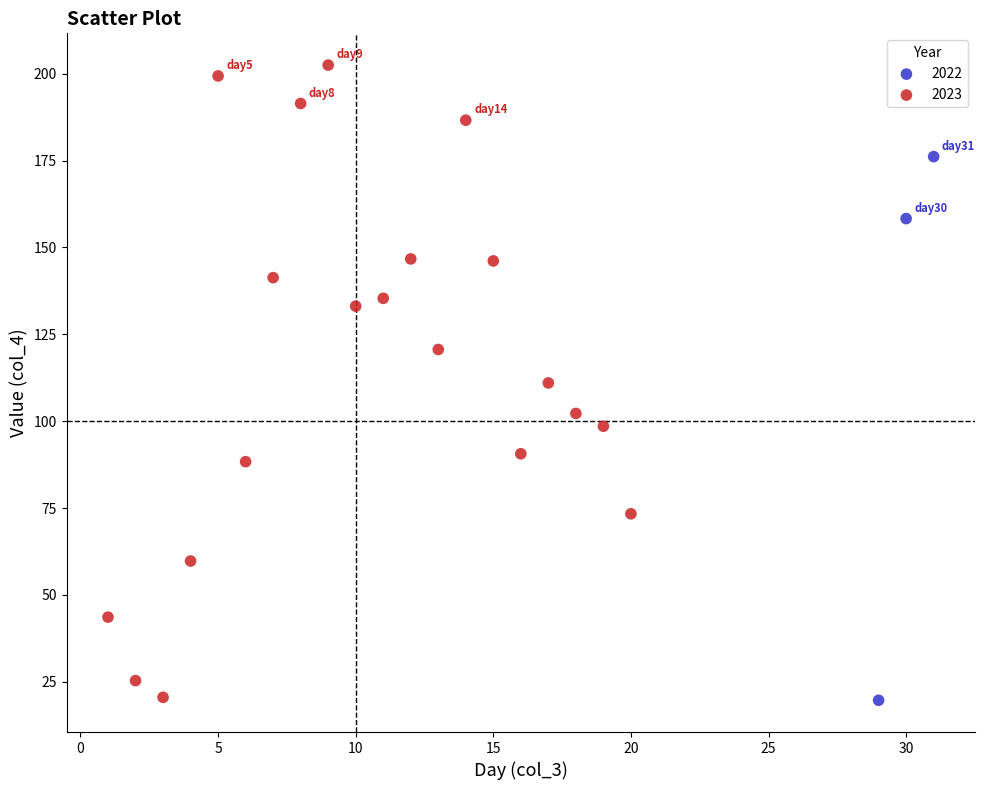

Which series reaches the maximum Y coordinate?

2023